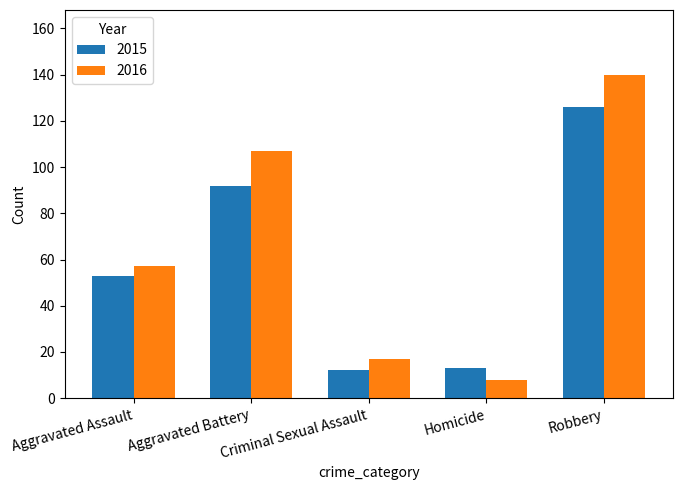

What is the total value across all series at Criminal Sexual Assault?

29